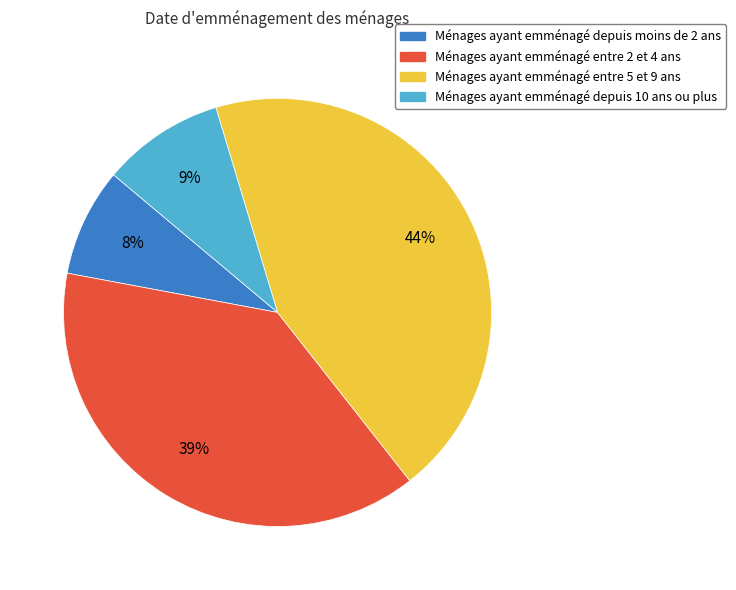

Is the sum of Ménages ayant emménagé depuis moins de 2 ans and Ménages ayant emménagé depuis 10 ans ou plus greater than half?

No